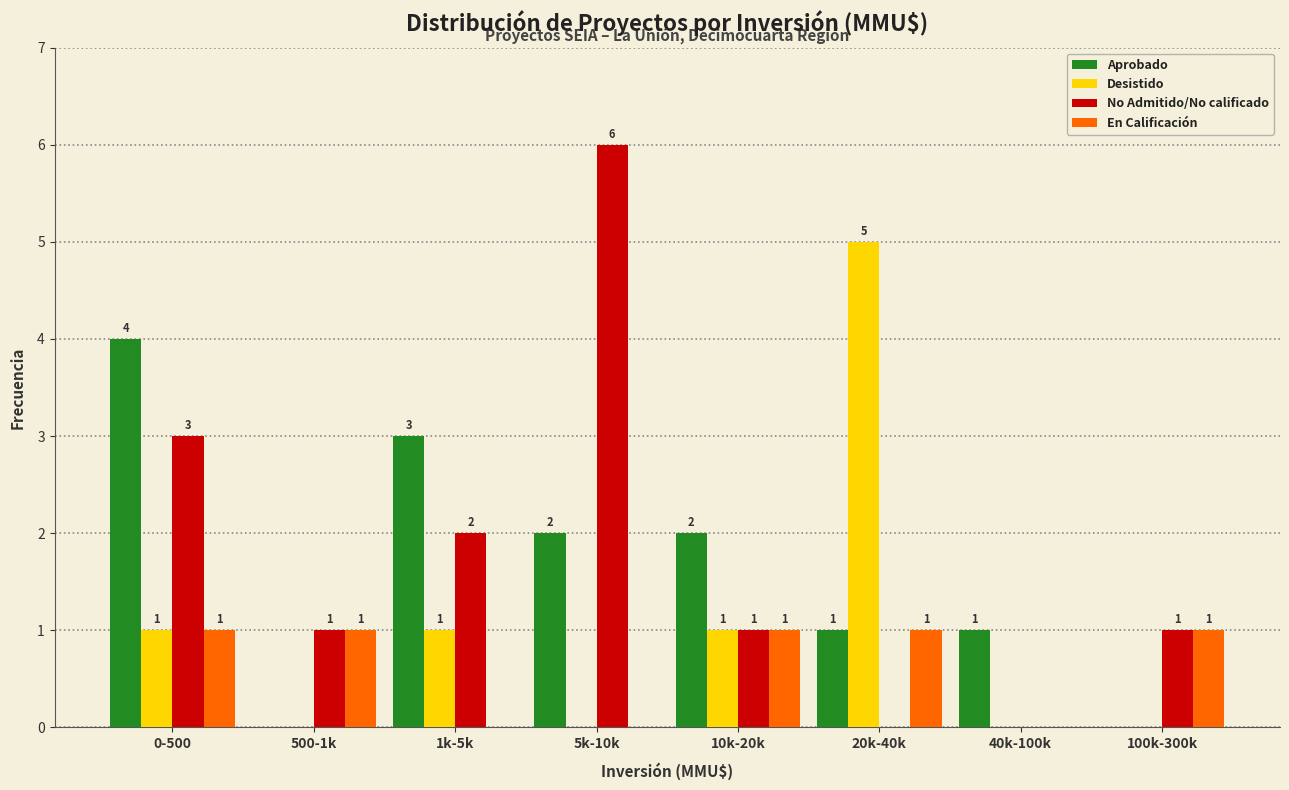

Reading right to left, what are all the values shown in this chart?

Aprobado: 100k-300k=0	40k-100k=1	20k-40k=1	10k-20k=2	5k-10k=2	1k-5k=3	500-1k=0	0-500=4
Desistido: 100k-300k=0	40k-100k=0	20k-40k=5	10k-20k=1	5k-10k=0	1k-5k=1	500-1k=0	0-500=1
No Admitido/No calificado: 100k-300k=1	40k-100k=0	20k-40k=0	10k-20k=1	5k-10k=6	1k-5k=2	500-1k=1	0-500=3
En Calificación: 100k-300k=1	40k-100k=0	20k-40k=1	10k-20k=1	5k-10k=0	1k-5k=0	500-1k=1	0-500=1